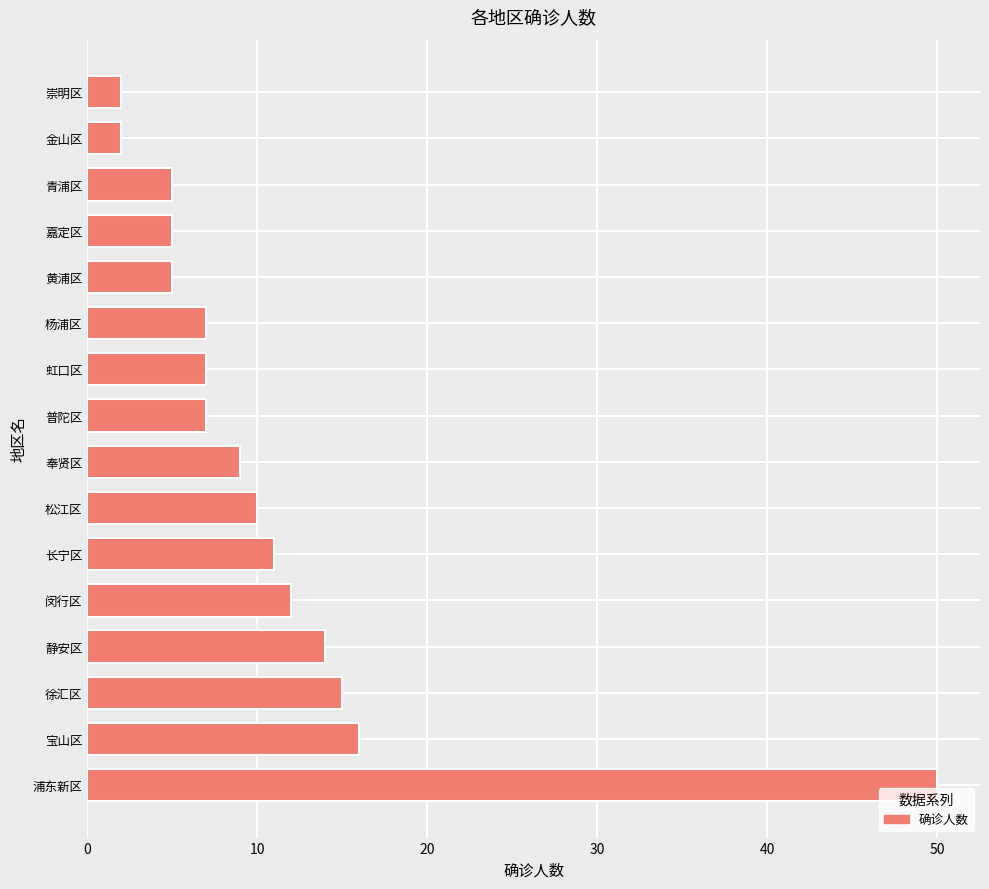

The chart shows a value of 2 at 金山区. True or false?

True